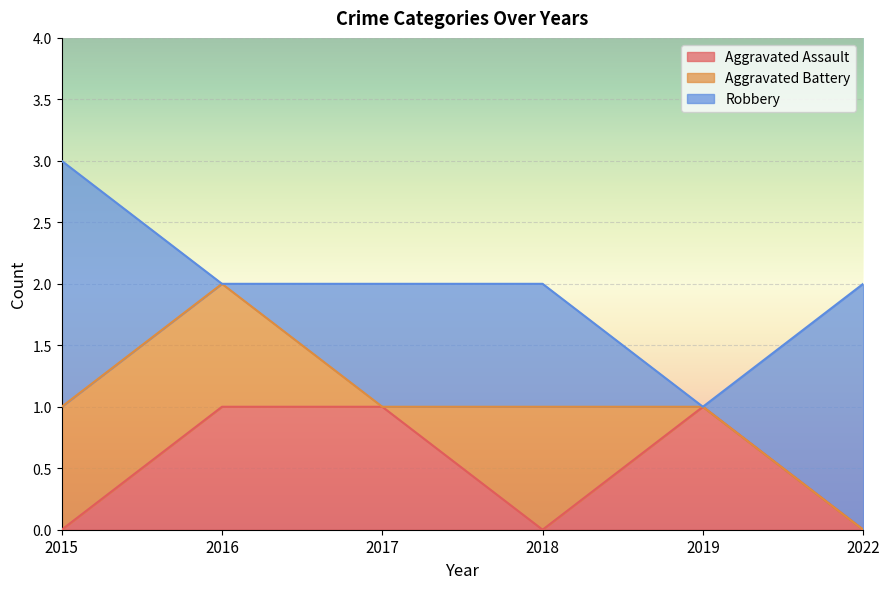

At which category is the sum across all series the highest?

2015